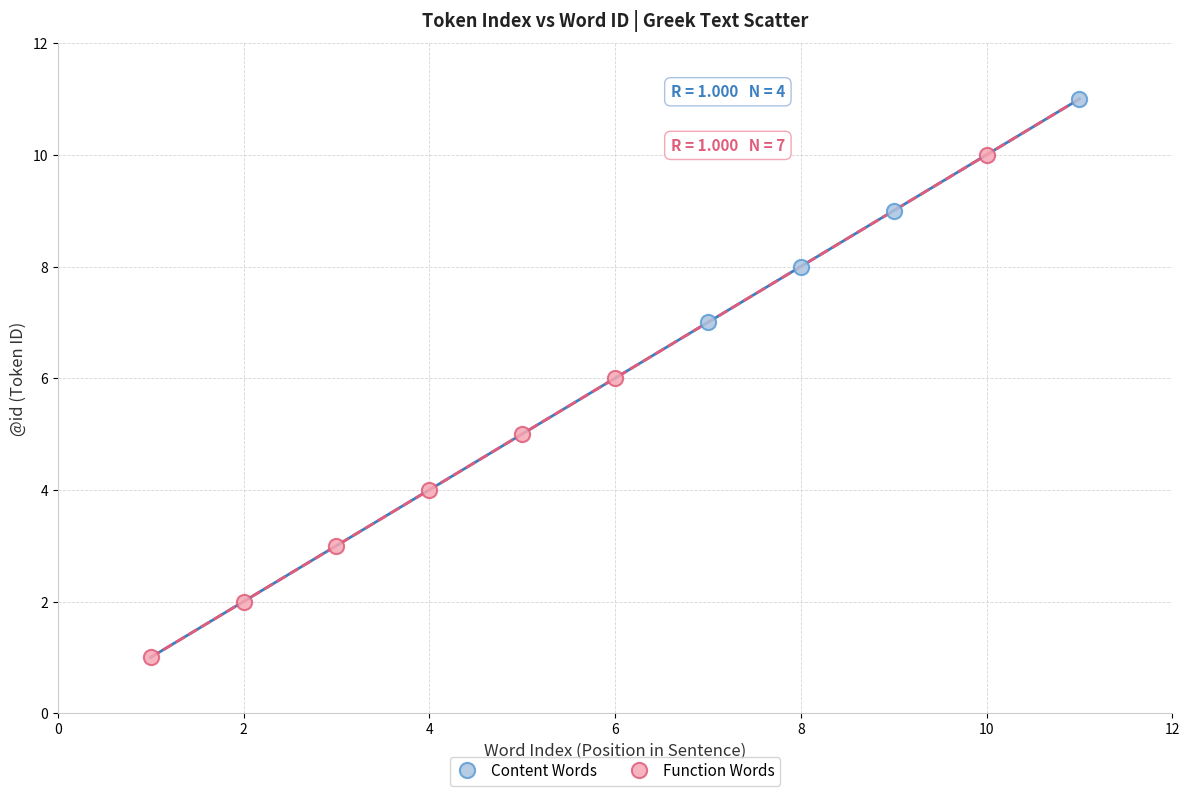

Which series contains the highest Y value?

Content Words